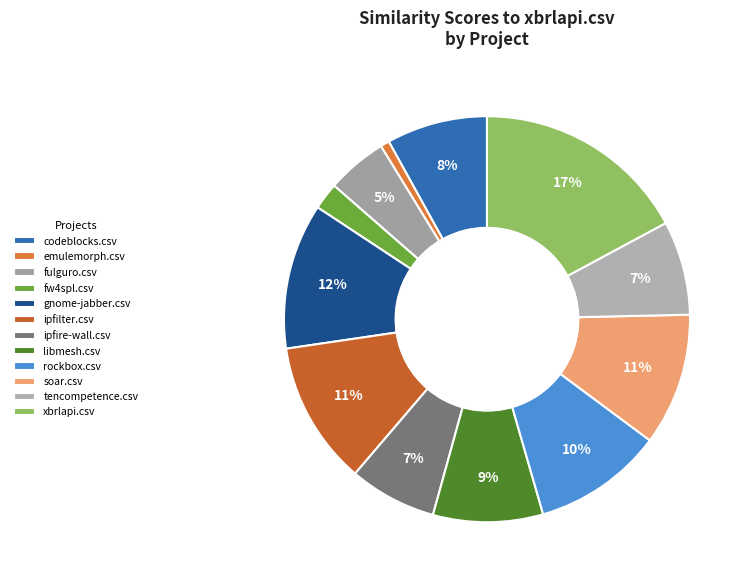

How many slices are in this pie chart?

12